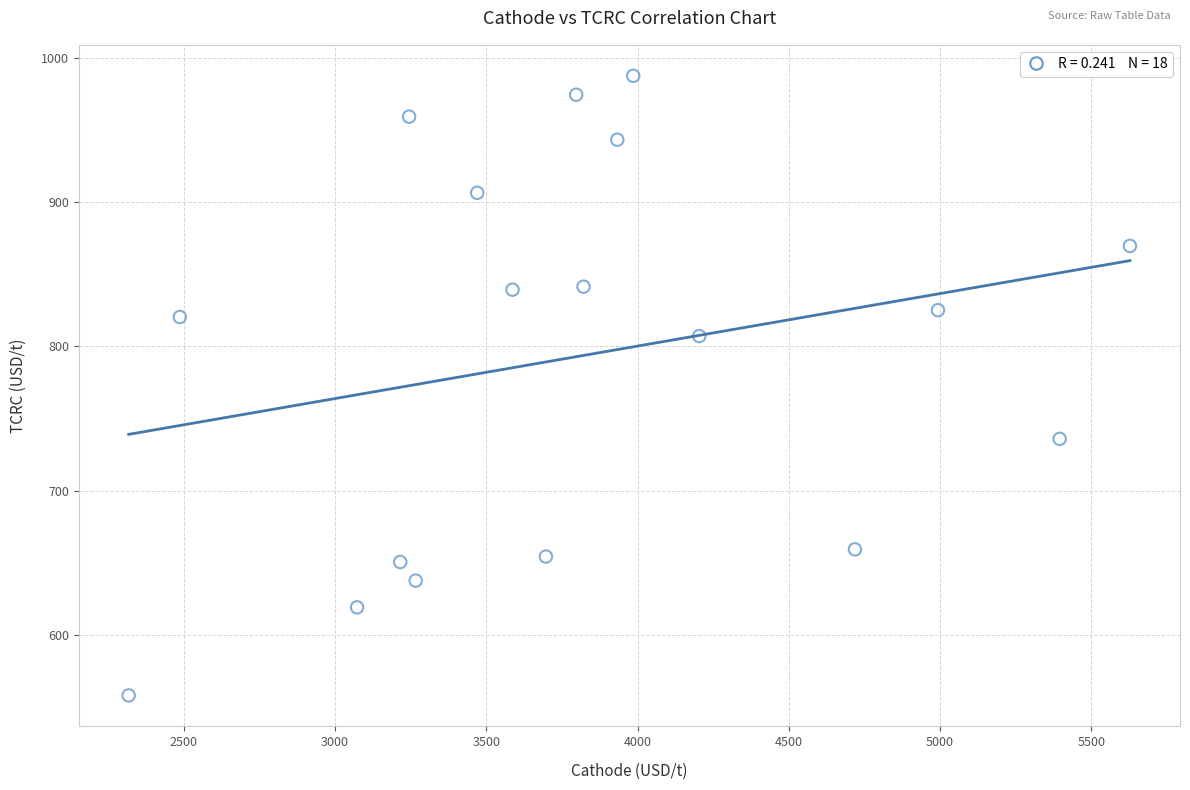

What is the range of Y values (max minus min)?

429.5